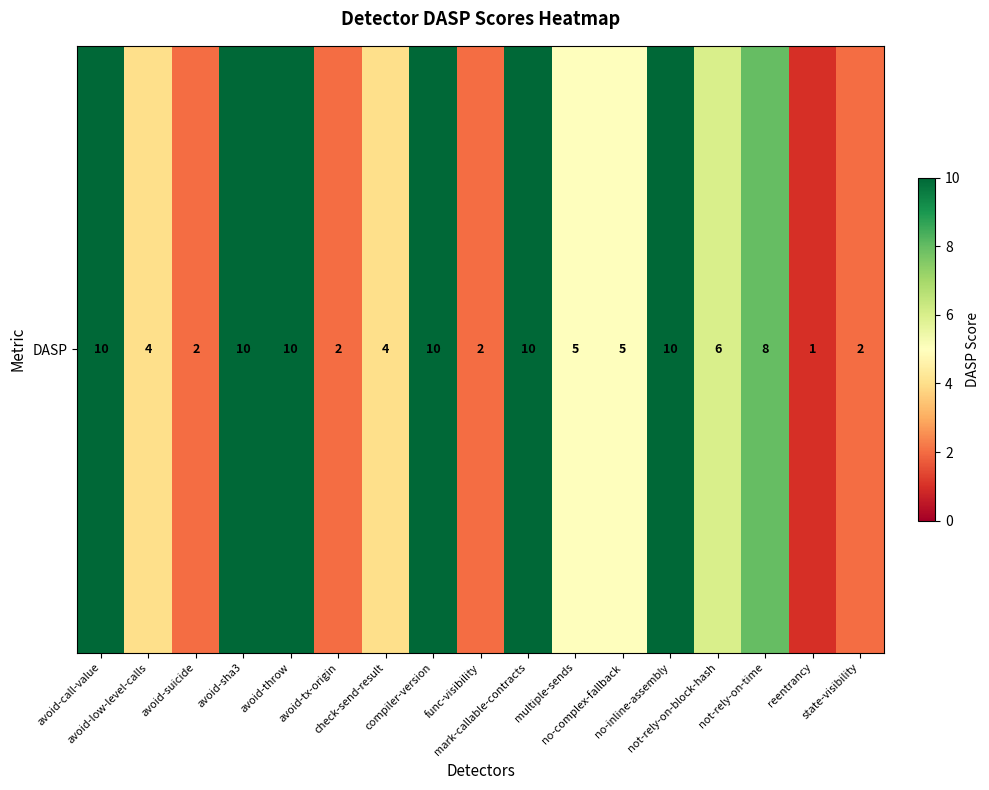

Which label corresponds to the largest value in the chart?

avoid-call-value